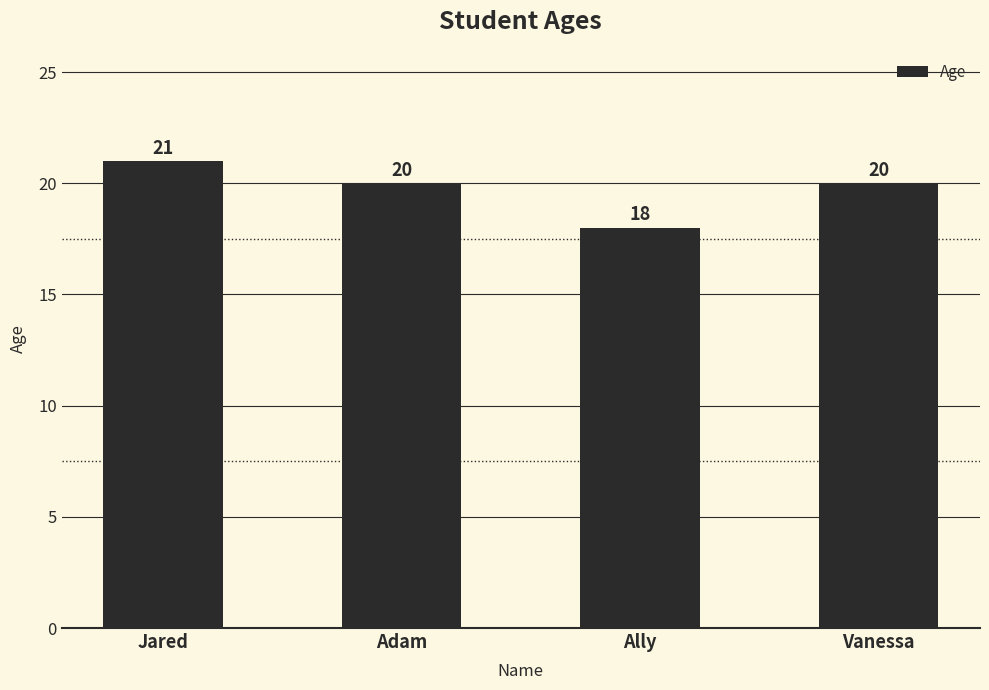

Which has a higher value, Adam or Ally?

Adam